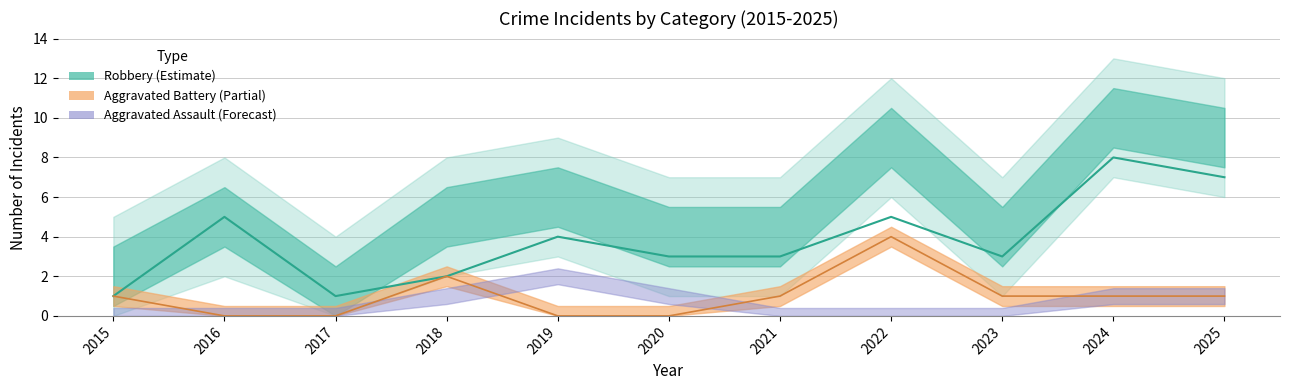

Reading left to right, extract all data points from this chart.

Aggravated Battery: 1	0	0	2	0	0	1	4	1	1	1
Robbery: 1	5	1	2	4	3	3	5	3	8	7